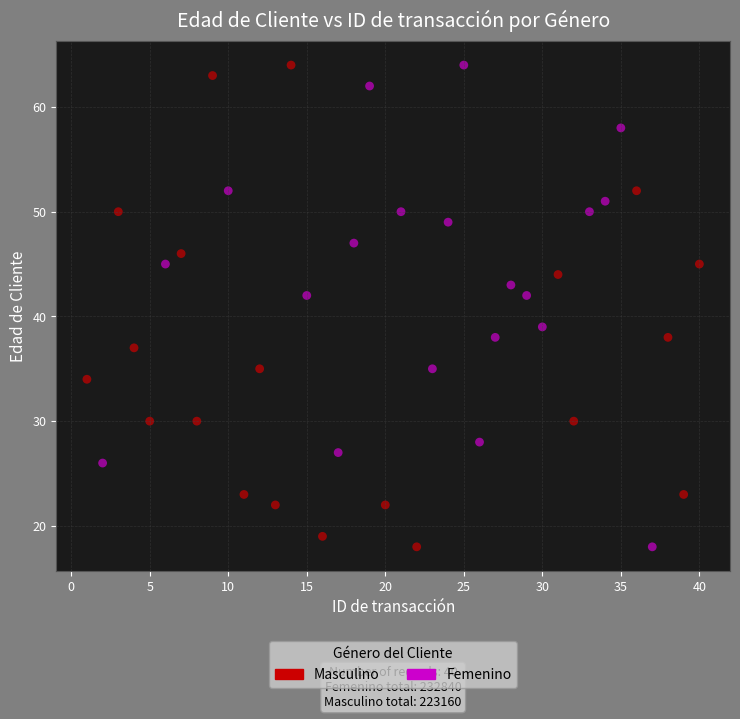

What are all the series names shown in the legend?

Masculino, Femenino